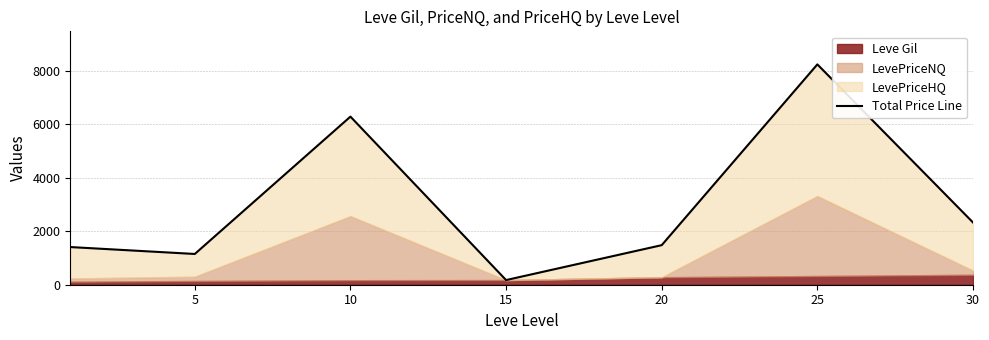

What is the difference between the values at 15 and 25?

8073.5